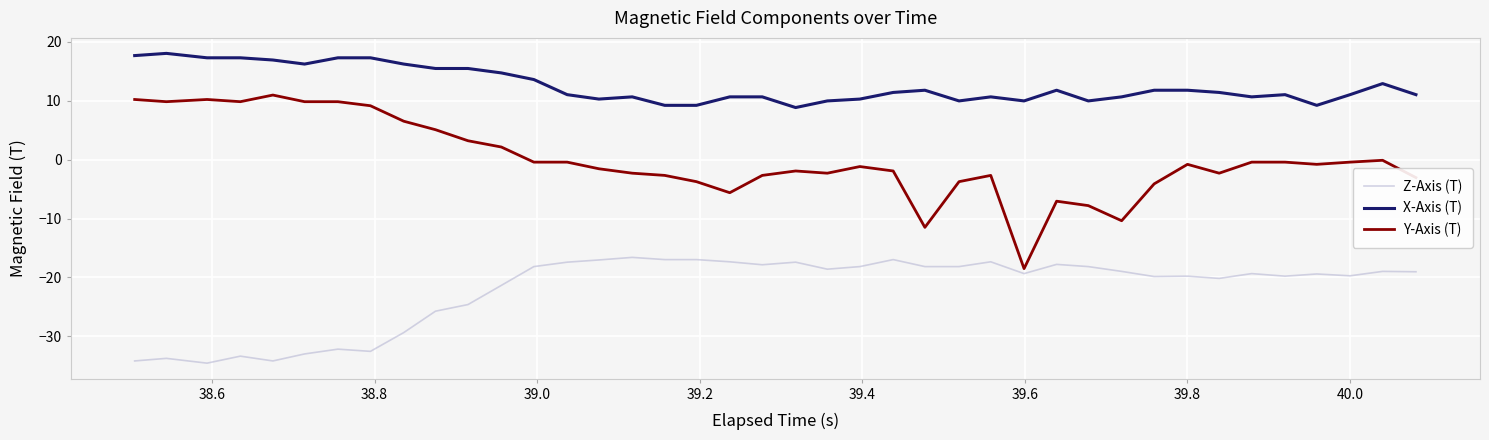

What is the difference between the maximum and minimum values in the X-Axis (T) series?

9.2